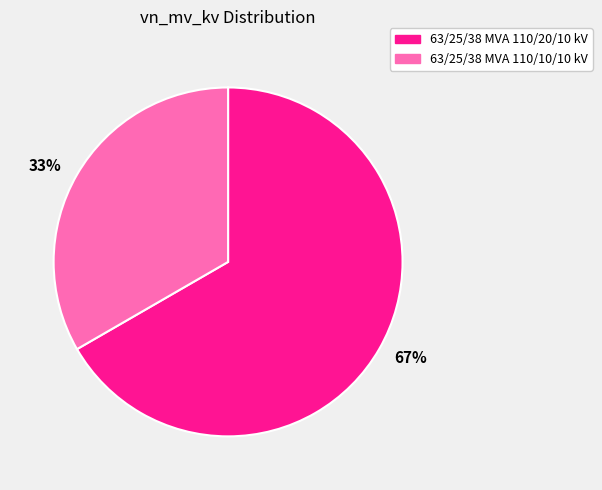

Which has a higher value, 67% or 33%?

67%